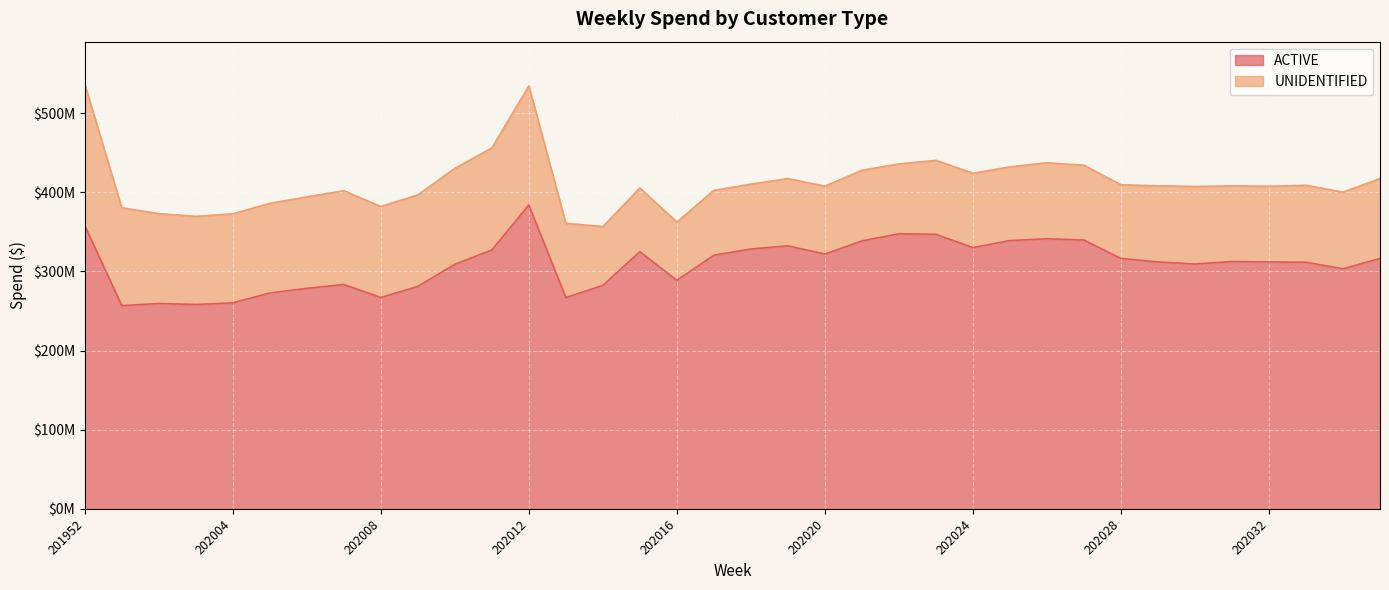

At which category does the chart reach its minimum across all series?

202001